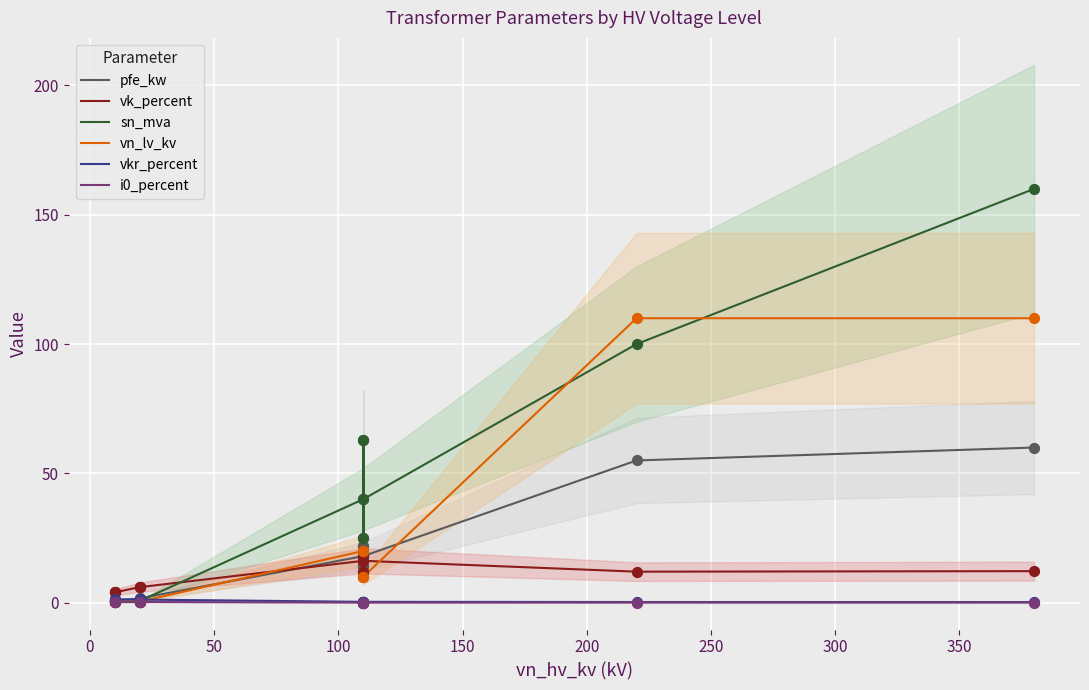

Which series contains the lowest Y value?

i0_percent